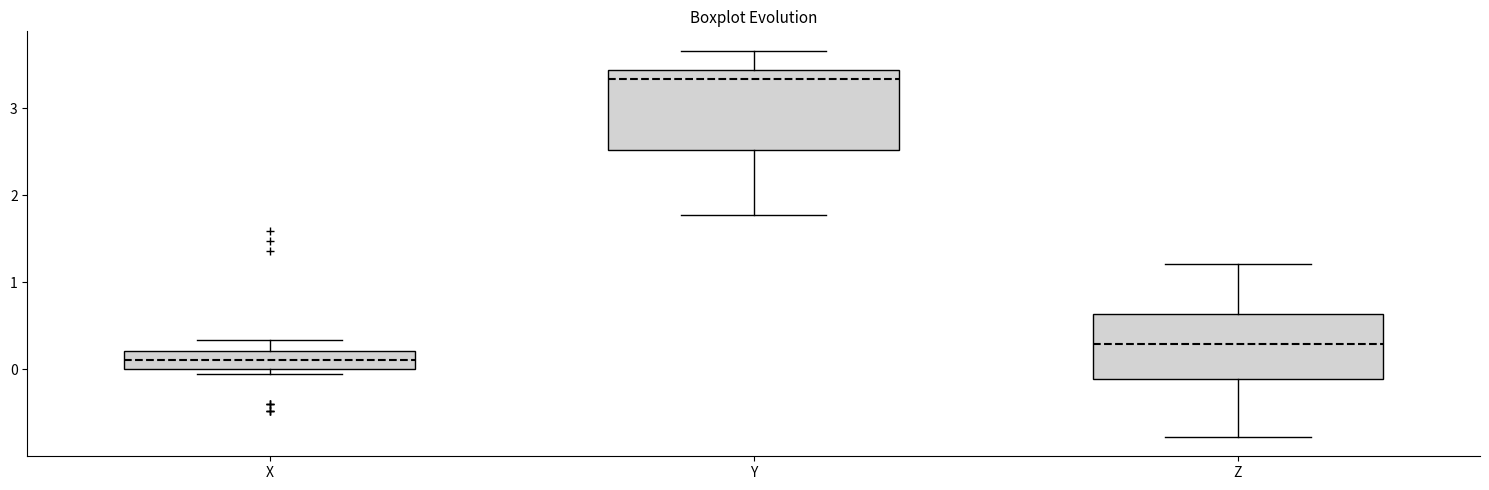

Comparing the boxes themselves (not the whiskers), which one is the tallest?

Y